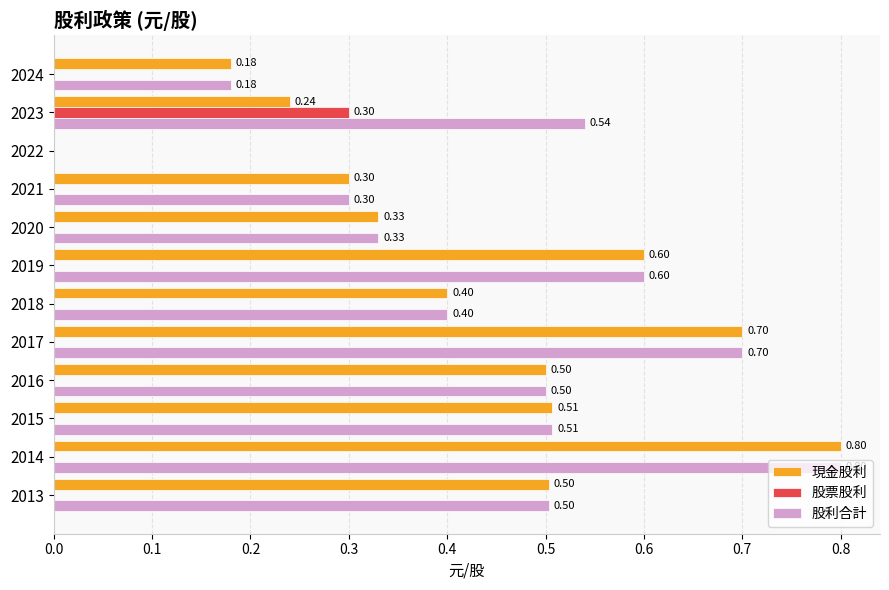

How many positive values does the 現金股利 series have?

11